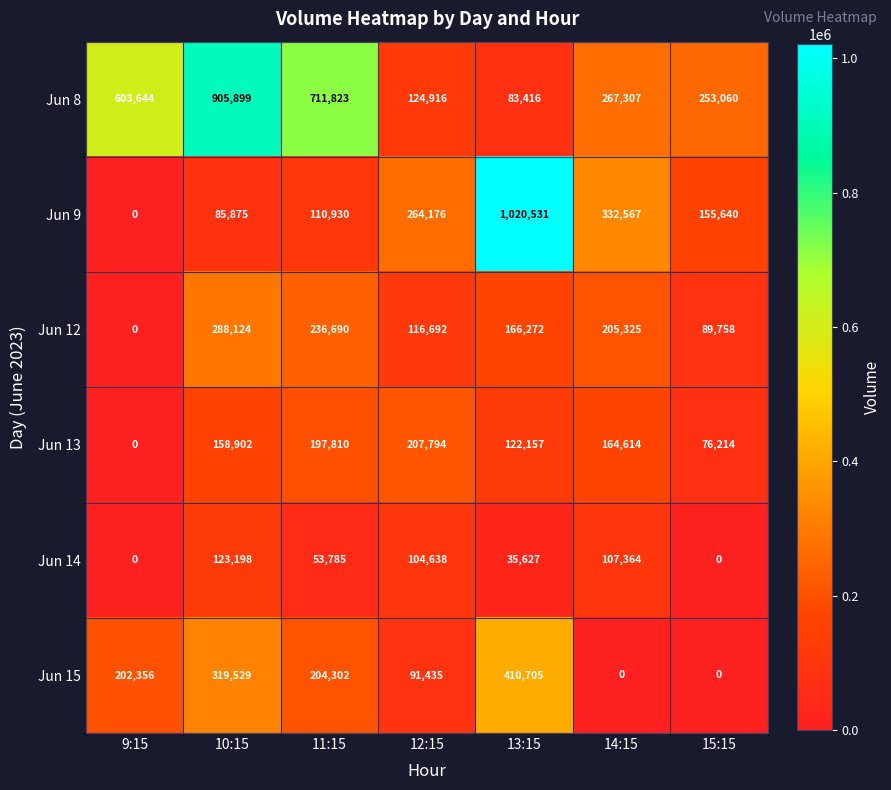

At how many categories does at least one series exceed 975929?

1